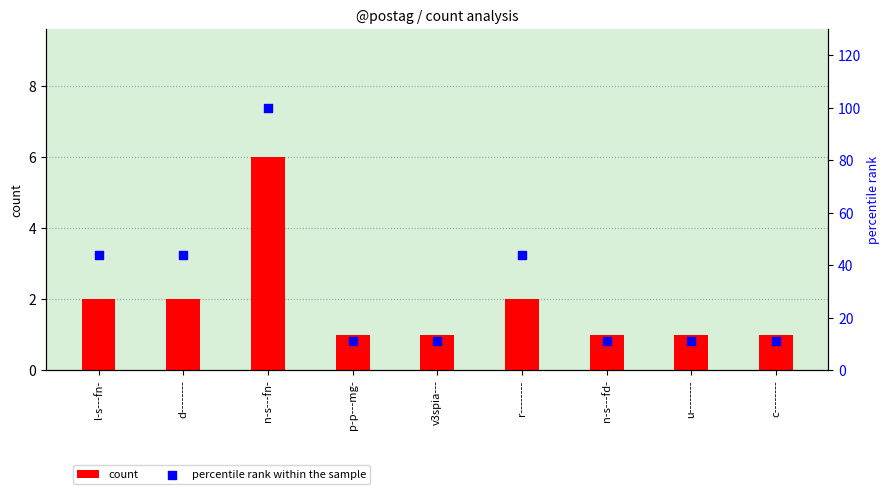

What are all the series names shown in the legend?

count, percentile rank within the sample